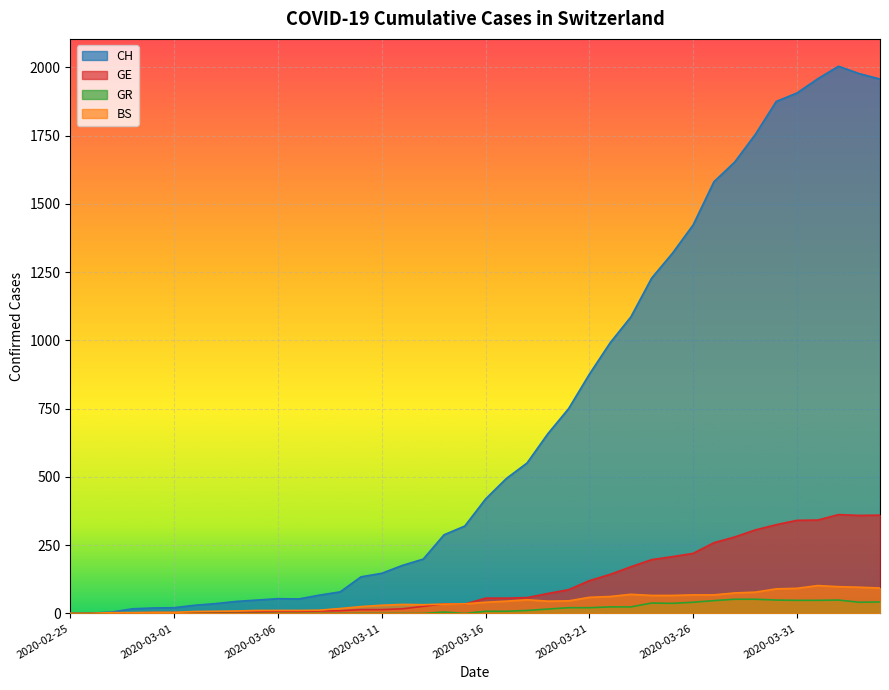

Reading left to right, what are all the values shown in this chart?

CH: 0	1	5	17	20	21	30	36	44	49	54	53	67	79	134	147	176	199	288	320	419	494	551	658	750	876	991	1086	1228	1319	1423	1581	1653	1755	1875	1906	1958	2004	1977	1957
GE: 0	1	1	2	3	3	3	4	4	5	7	7	9	10	14	14	17	26	35	34	56	56	58	73	87	120	143	171	197	208	220	259	280	306	325	341	342	362	359	360
GR: 0	0	0	0	0	0	0	0	0	0	0	0	0	0	0	0	0	0	5	0	8	8	11	16	21	21	24	24	38	37	41	47	52	52	49	48	48	49	41	42
BS: 0	0	3	3	4	4	7	8	9	11	11	11	12	18	25	30	33	32	34	35	41	45	50	45	46	59	62	70	66	66	68	68	75	78	90	92	102	98	96	93